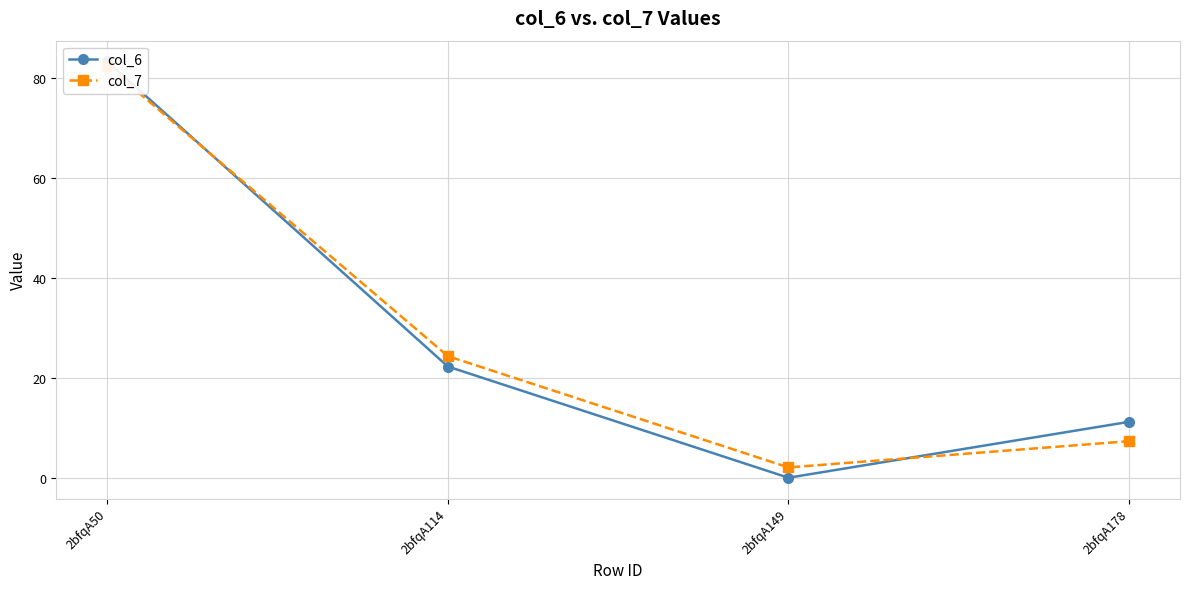

At how many categories does at least one series exceed 73?

1